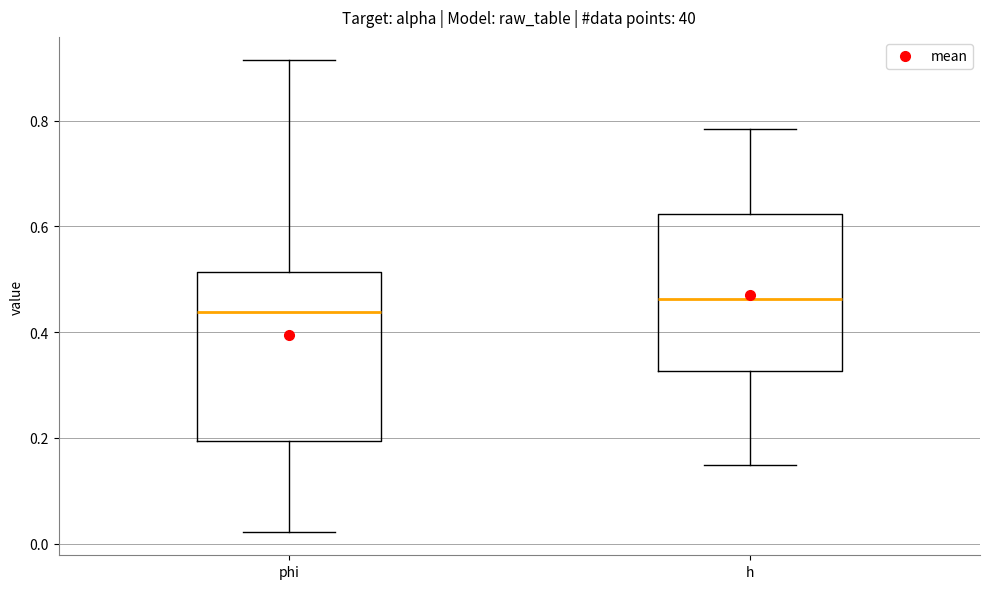

Reading left to right, read every box against the y-axis: the position of its median line, the range the box covers, and the ends of its whiskers. The values are not printed on the chart, so give them approximately, as read against the axis.

phi: median 0.44, box 0.20 to 0.52, whiskers 0.02 to 0.92
h: median 0.46, box 0.32 to 0.62, whiskers 0.14 to 0.78